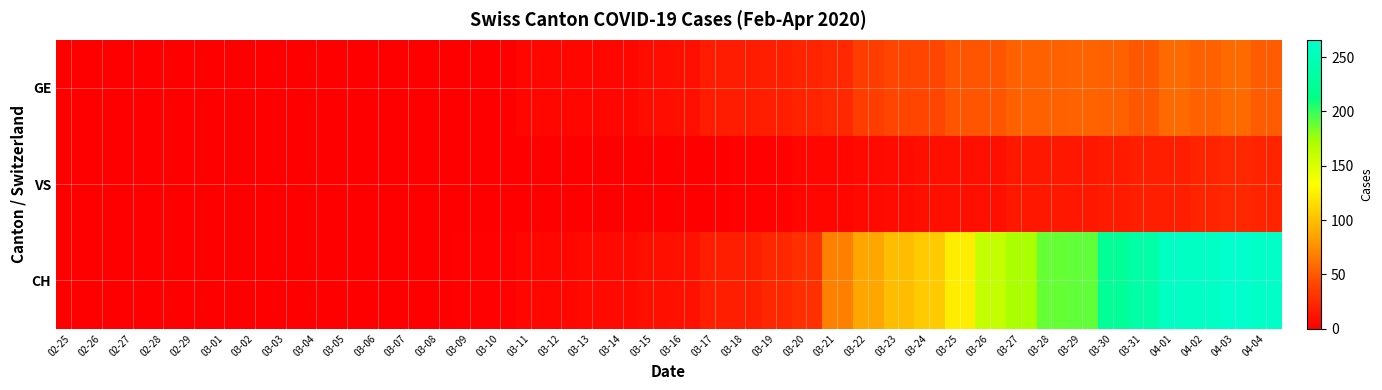

At how many categories does at least one series exceed 214?

6